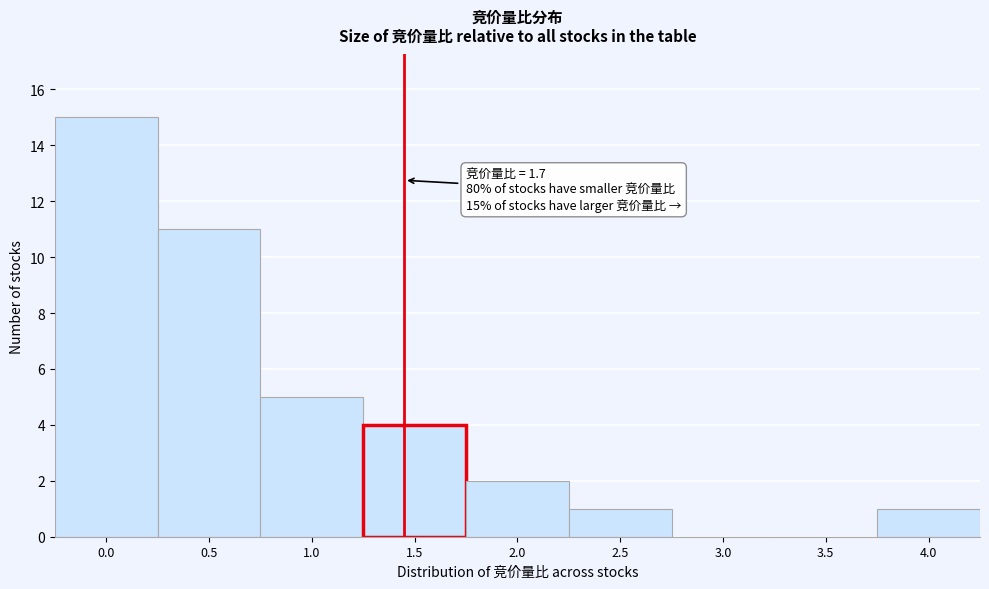

Reading right to left, list all the values displayed in this chart.

4.0=1	3.5=0	3.0=0	2.5=1	2.0=2	1.5=4	1.0=5	0.5=11	0.0=15